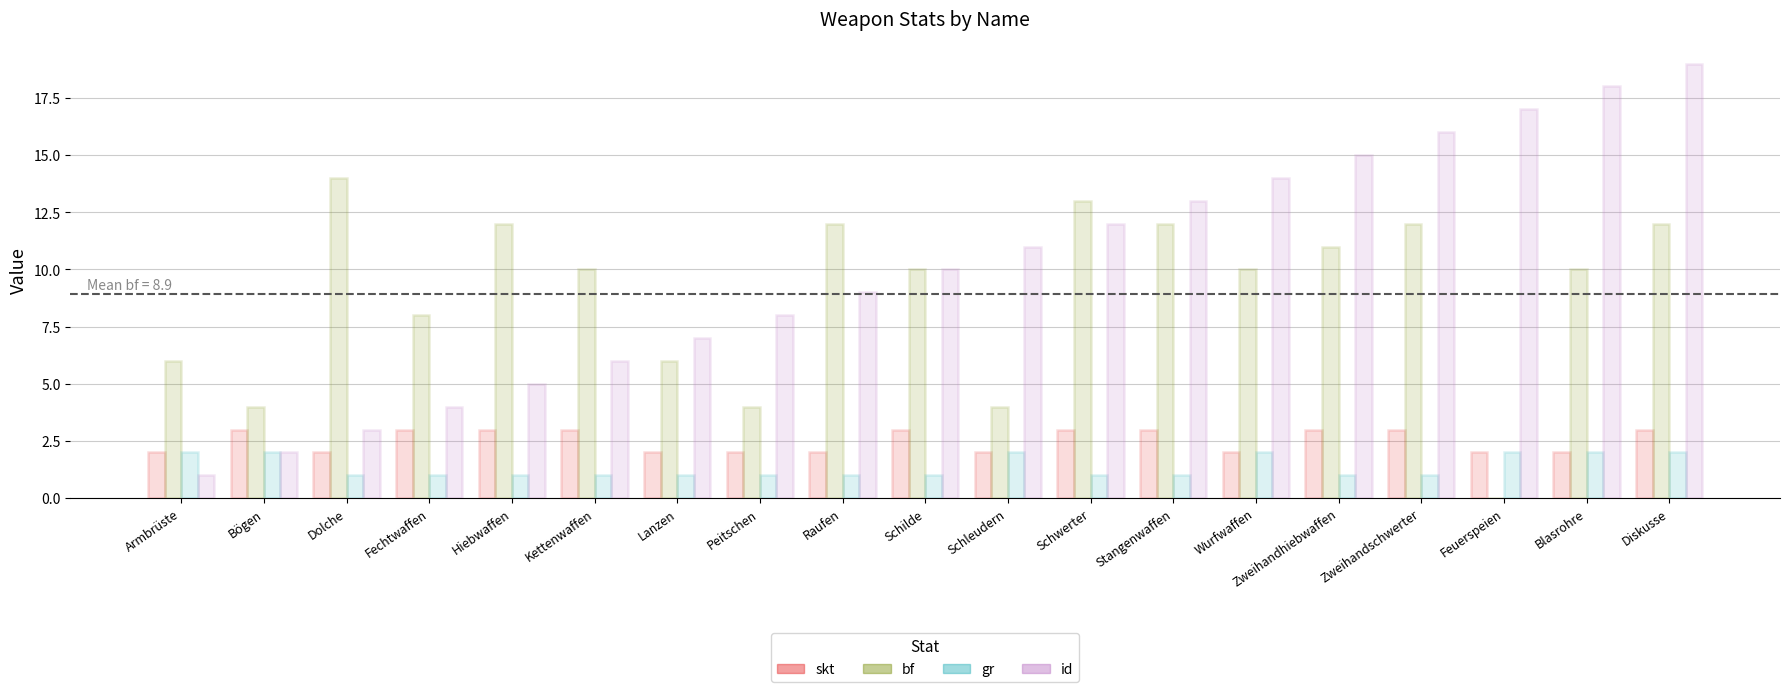

What is the greatest value displayed?

19